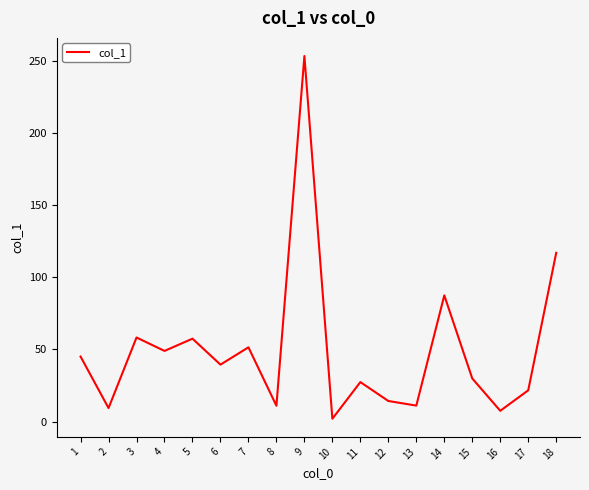

How many categories are shown in the chart?

18